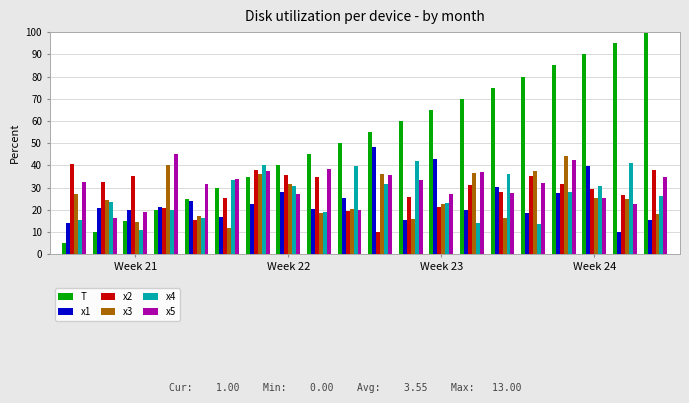

What is the value of the x1 bar at the 7th from the left?

22.5